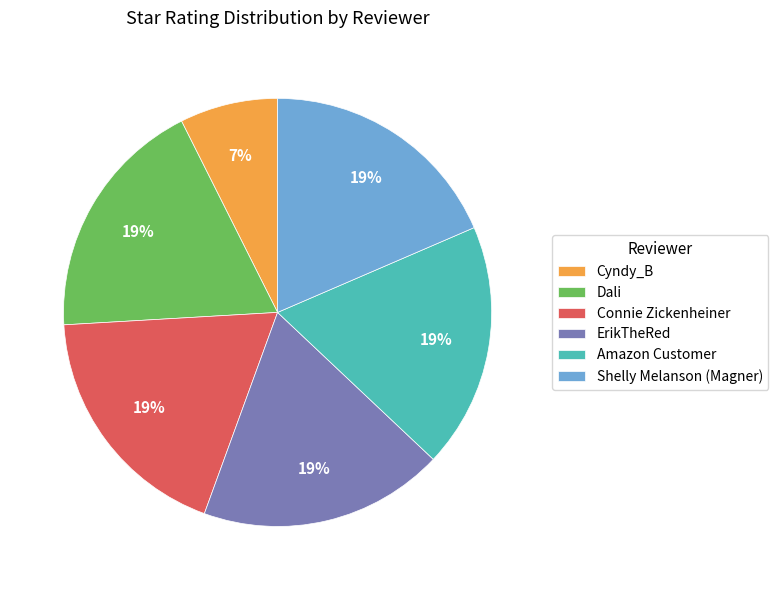

Do Cyndy_B and Dali together represent more than half of the pie?

No